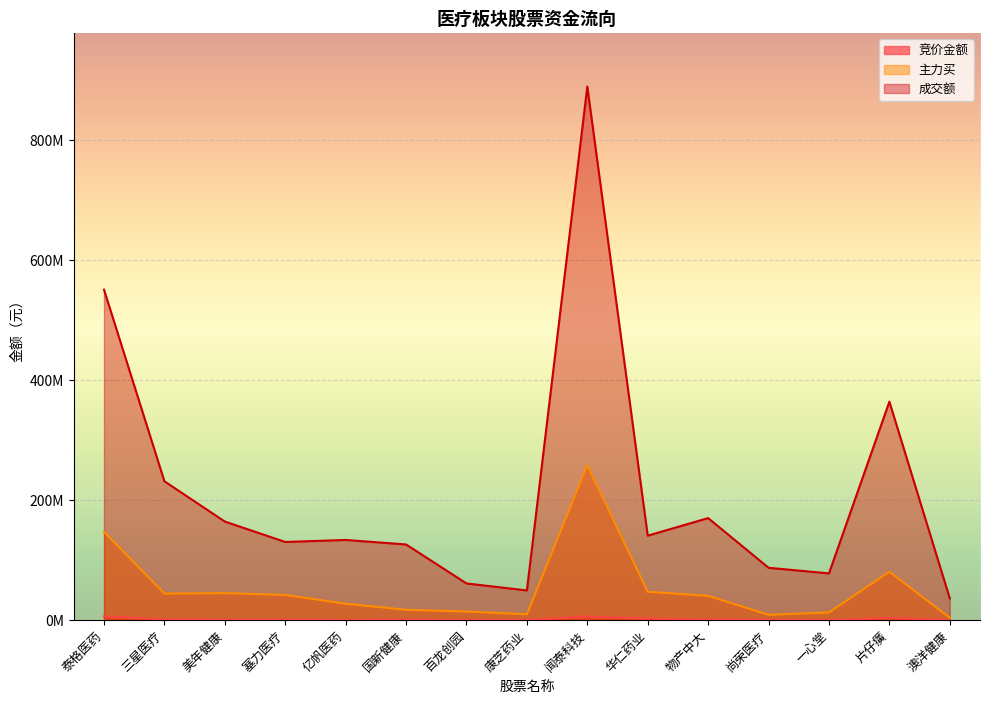

The value of 主力买 at 国新健康 is 10014492. True or false?

False